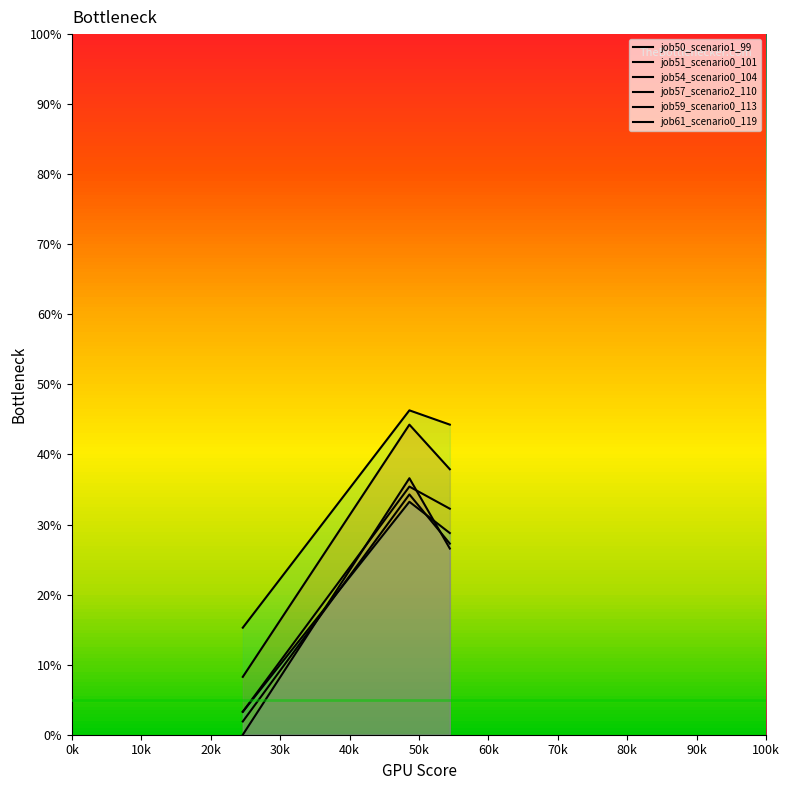

Which series has the widest spread of values?

job61_scenario0_119